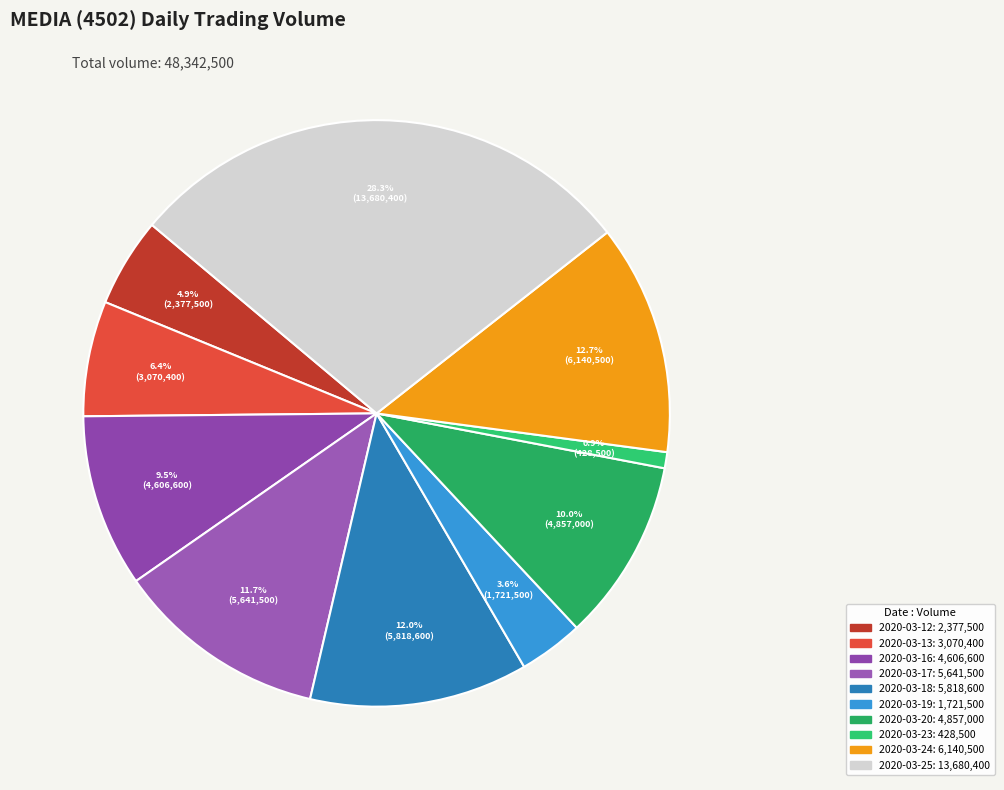

To the nearest percent, what percentage of the pie is 2020-03-13?

6%